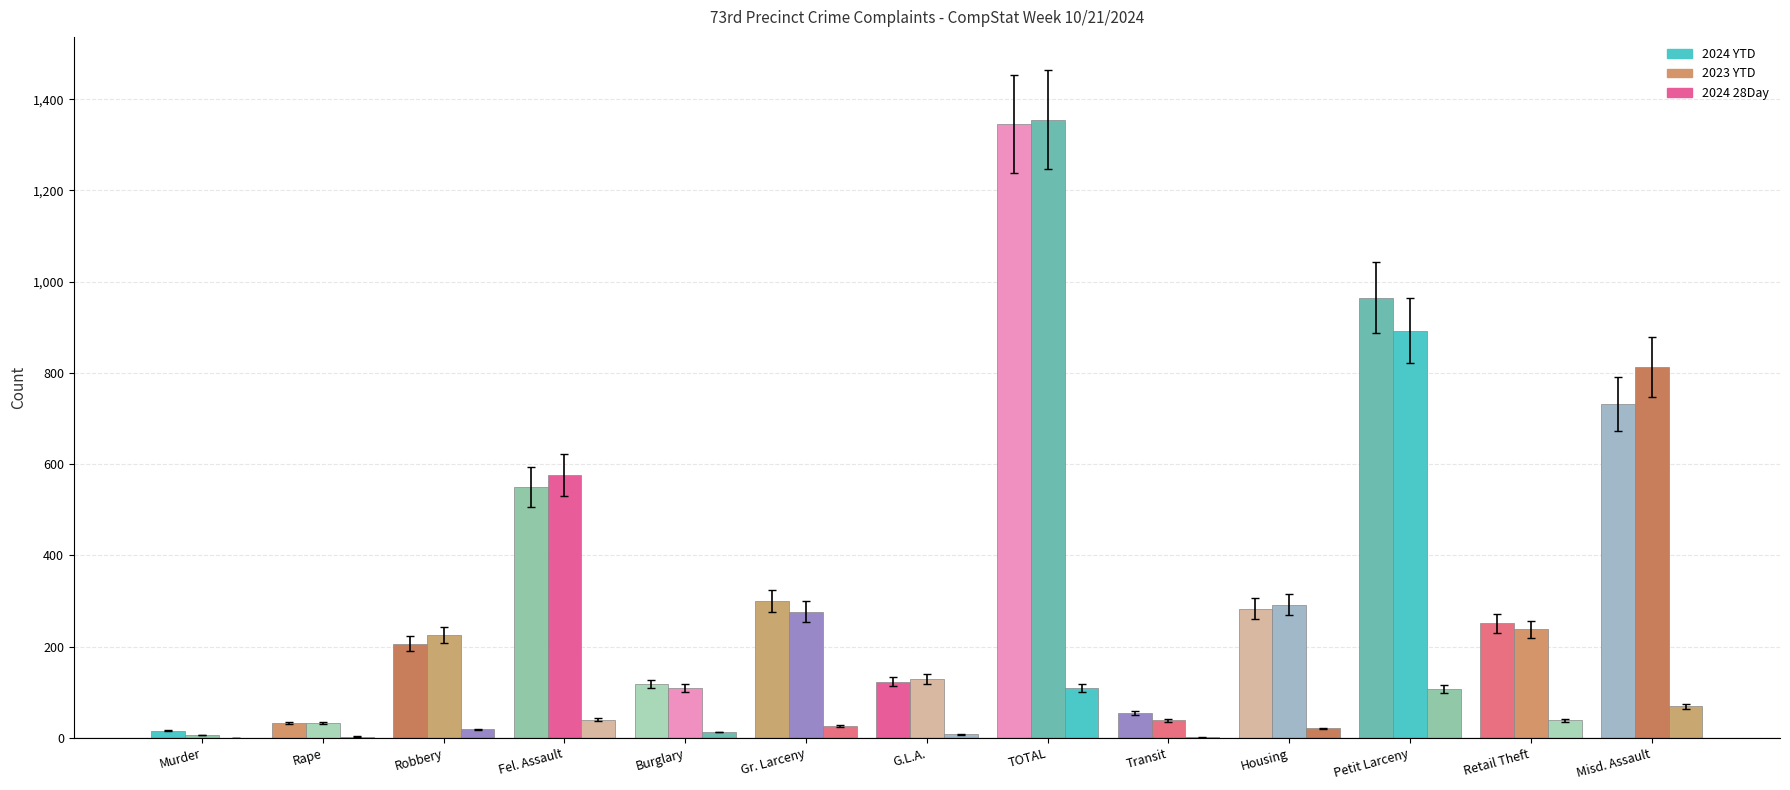

At which category is the sum across all series the highest?

TOTAL